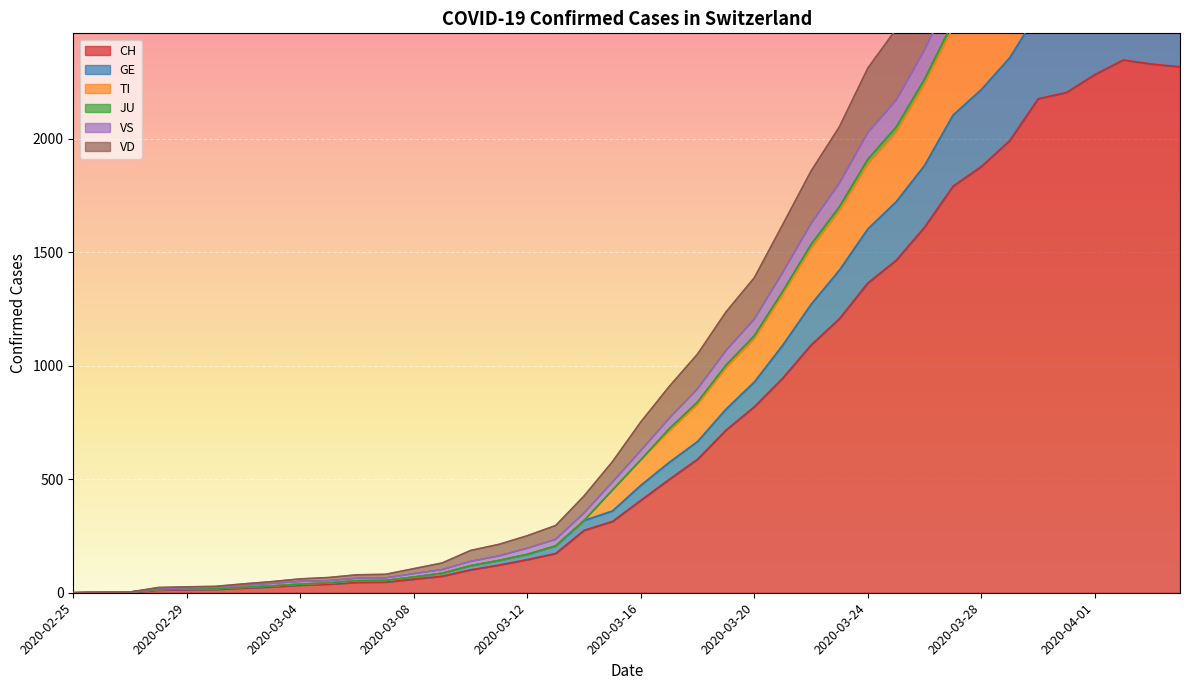

What is the highest value of the CH series?

2346